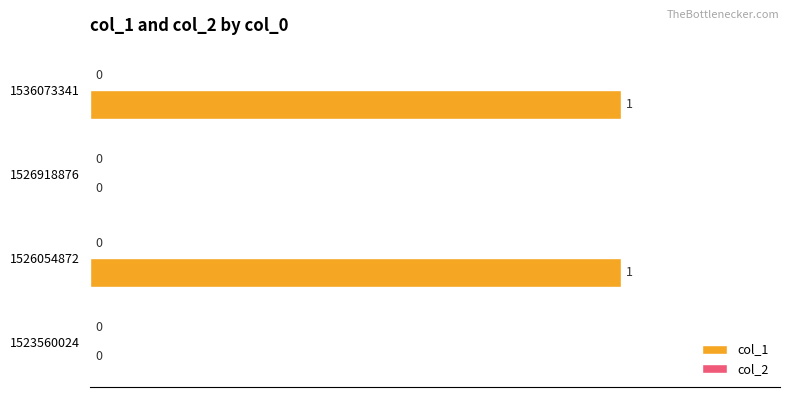

The chart shows a value of 2 at 1526054872. True or false?

False